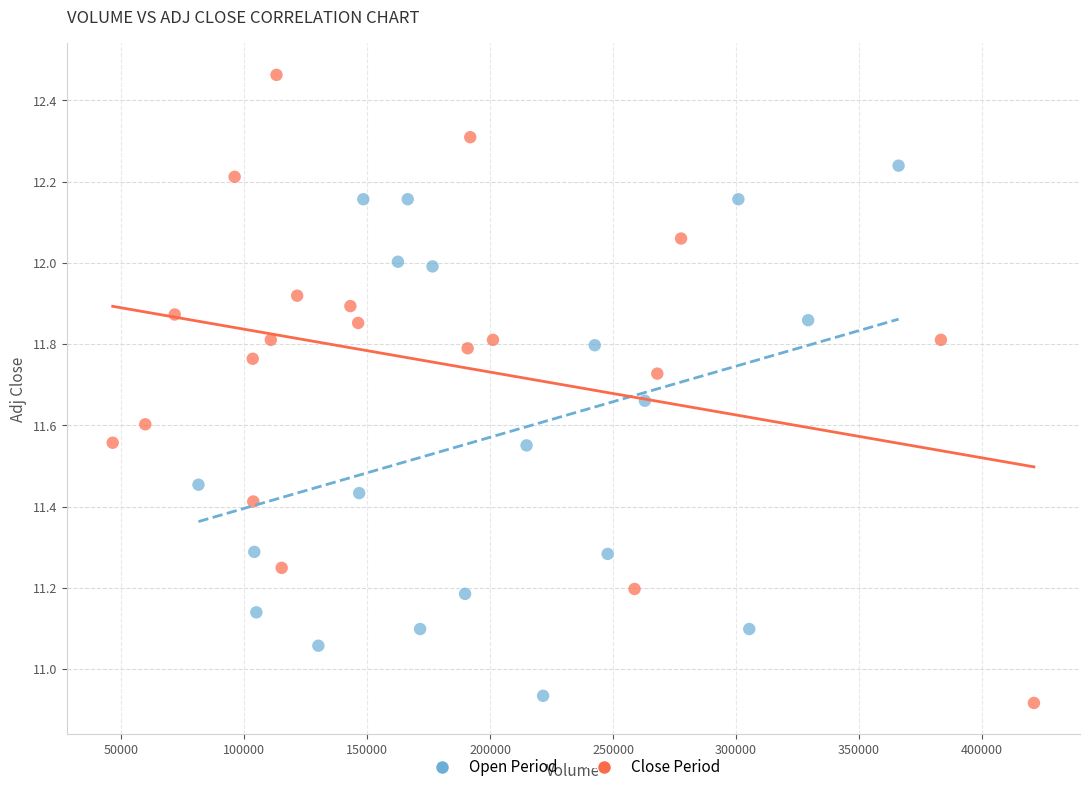

Which series reaches the maximum Y coordinate?

Close Period